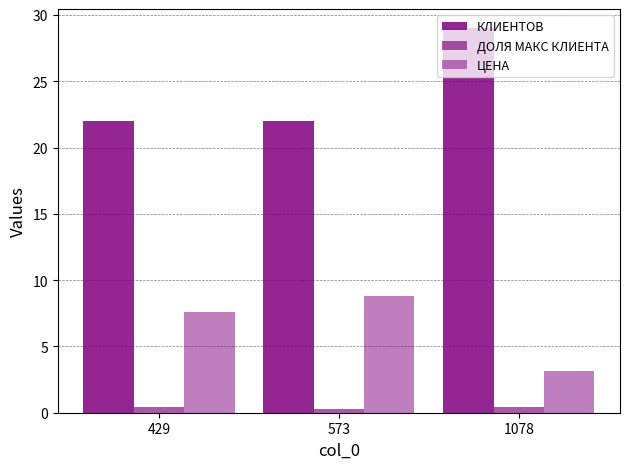

What is the minimum value shown in the chart?

0.3